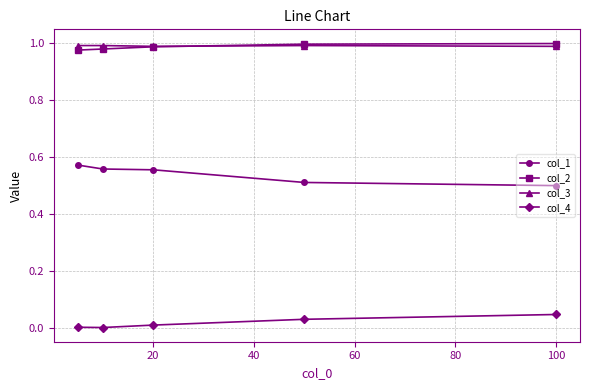

True or false: col_1 and col_4 cross at least once.

False